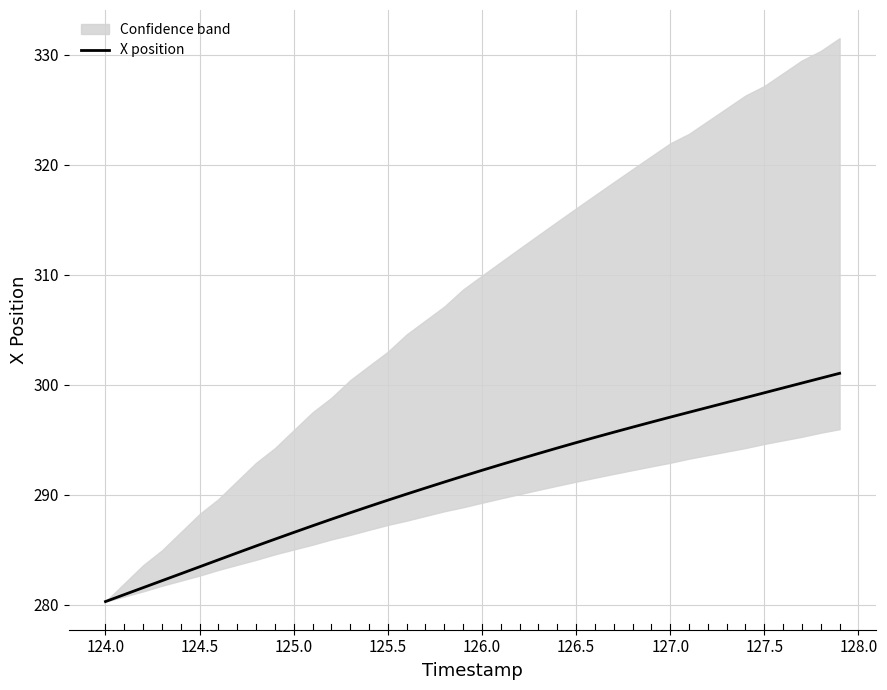

Is it true that X position equals 195.1 at 127.0?

False